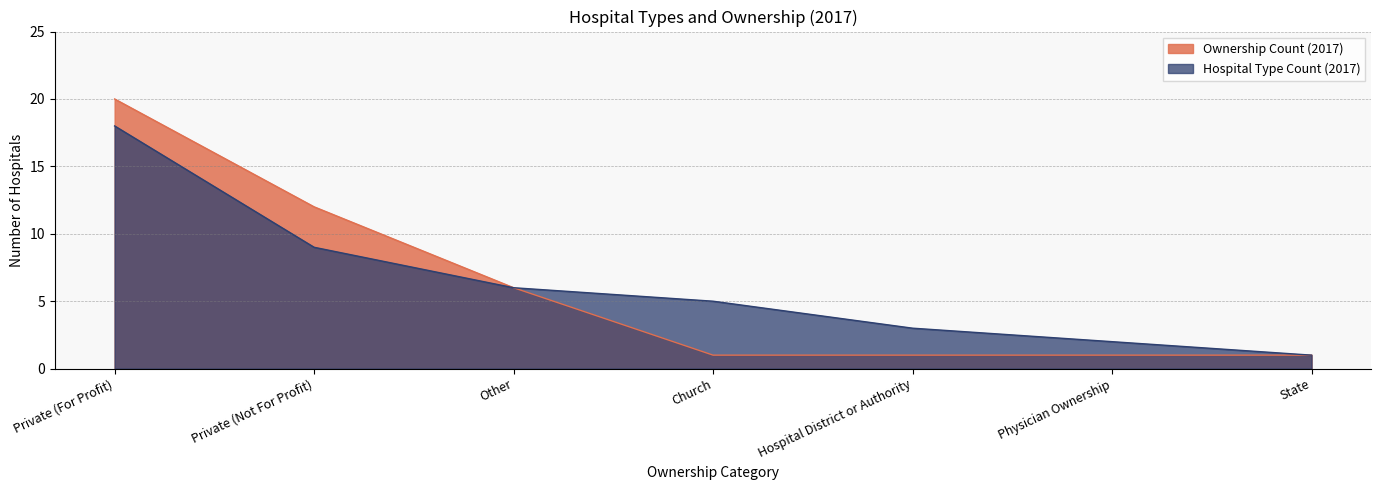

True or false: own2017 and type2017 intersect in this chart.

False